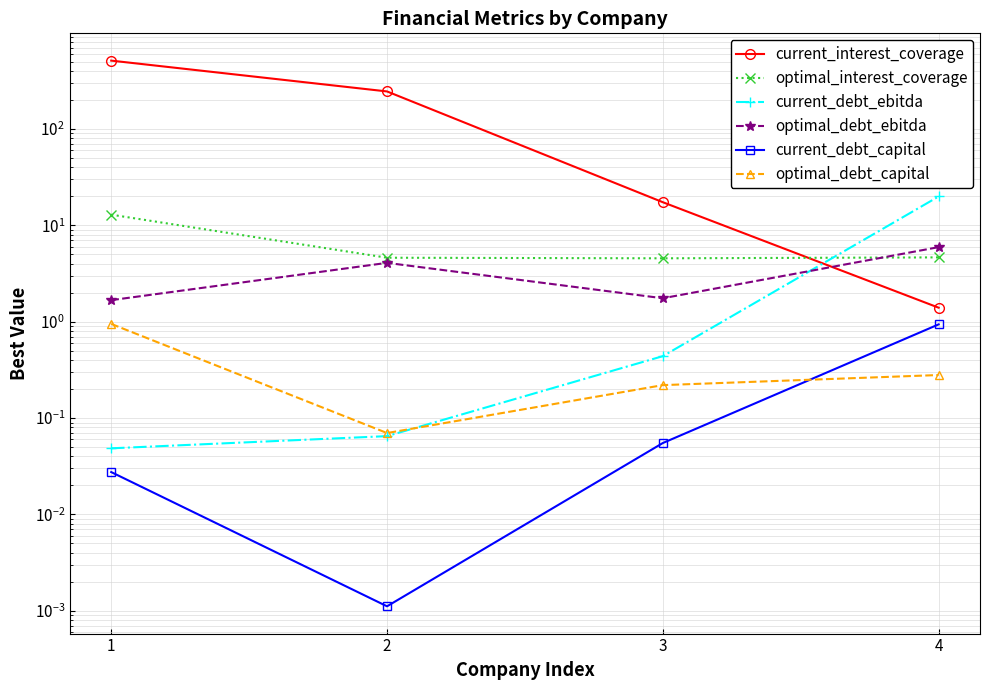

Which series has the largest total across all categories?

current_interest_coverage